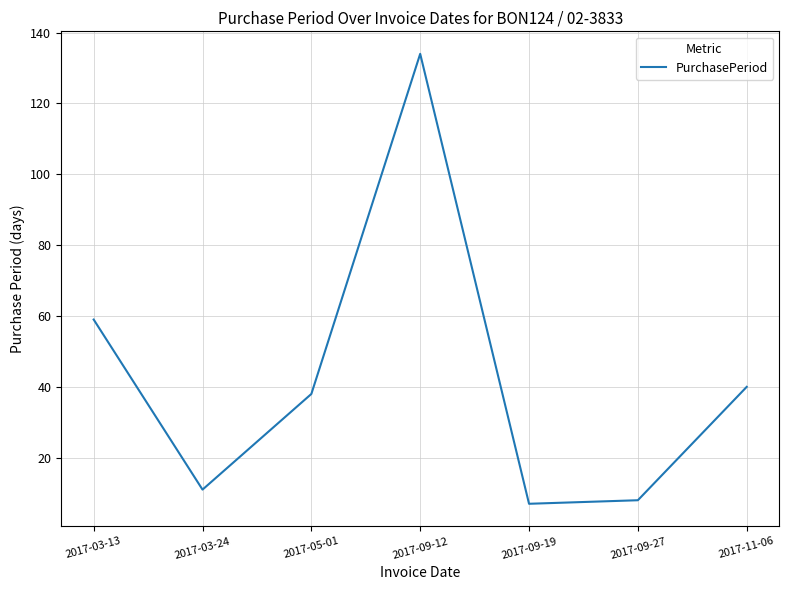

Does the chart display data point markers on the line(s)?

No